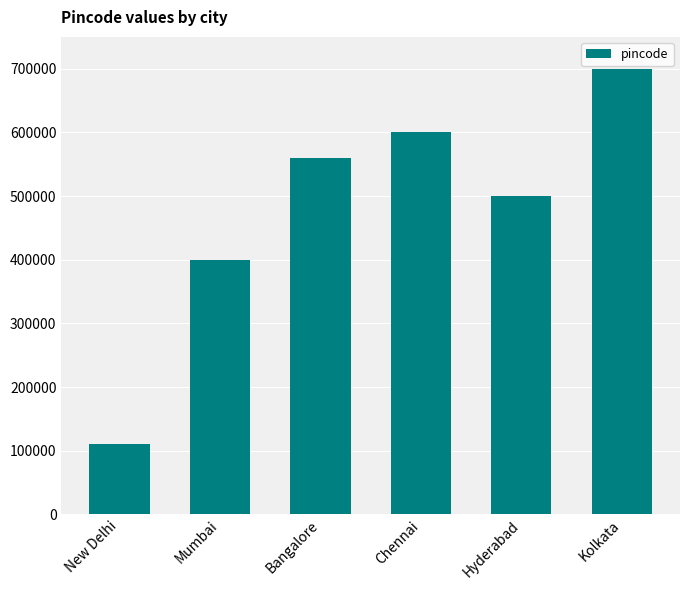

What is the label of the 3rd bar from the right?

Chennai